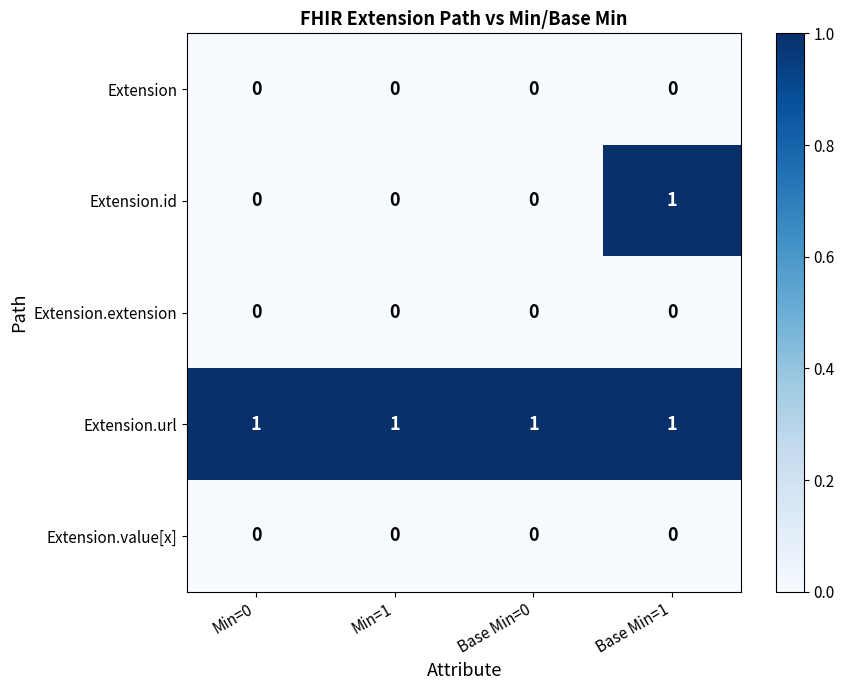

The Extension.extension series shows 0 at Min=0. True or false?

True